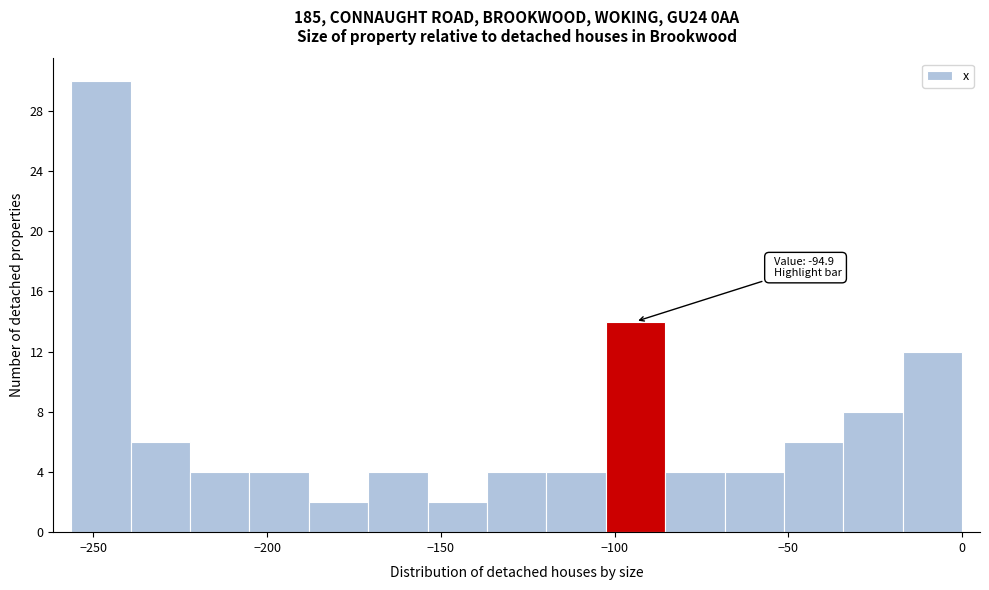

Around what value on the x-axis is the tallest bar? Give the approximate position of its centre, as read against the axis.

-250